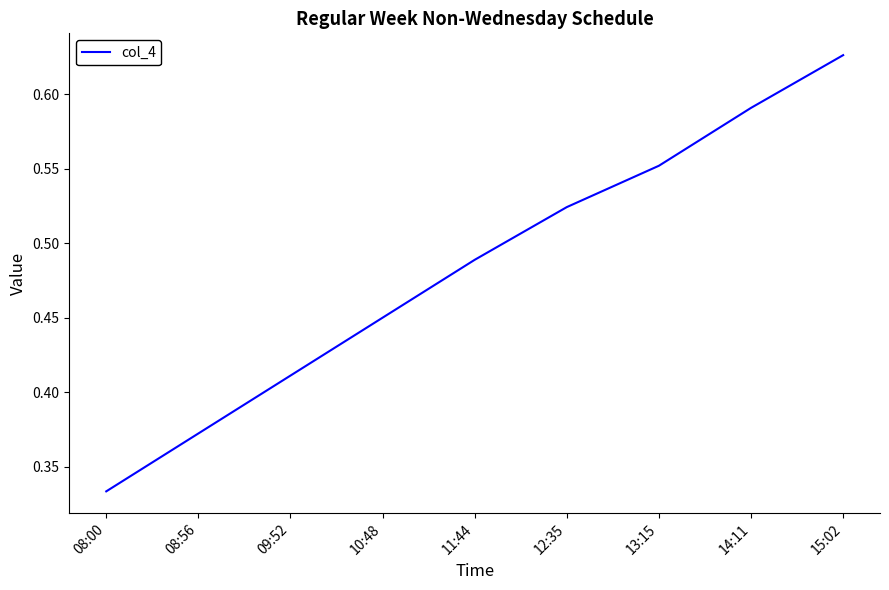

Is it true that the value at 14:11 is 1.0?

False